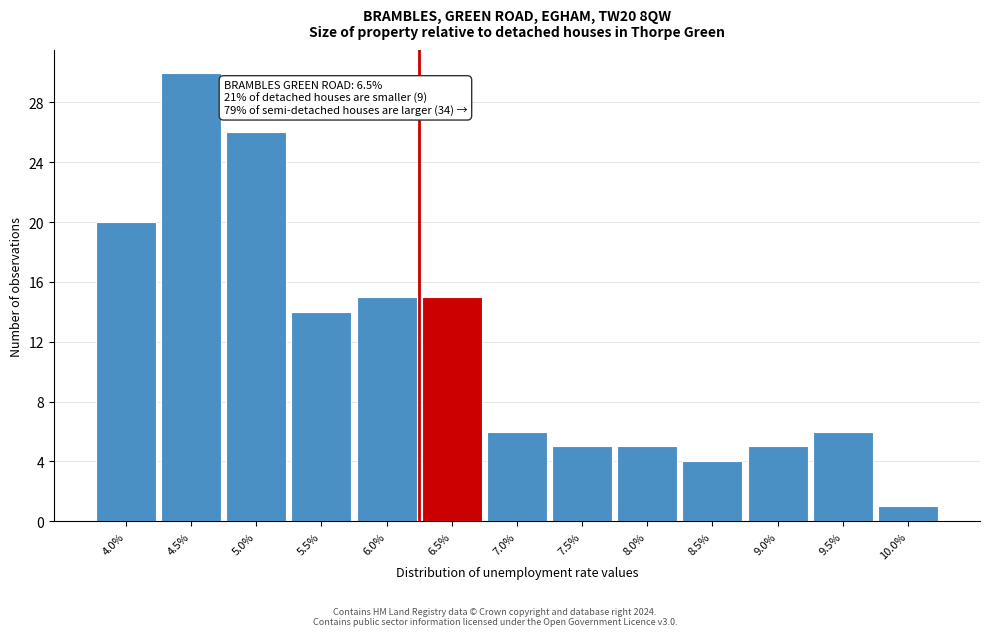

Reading left to right, what are all the values shown in this chart?

20	30	26	14	15	15	6	5	5	4	5	6	1